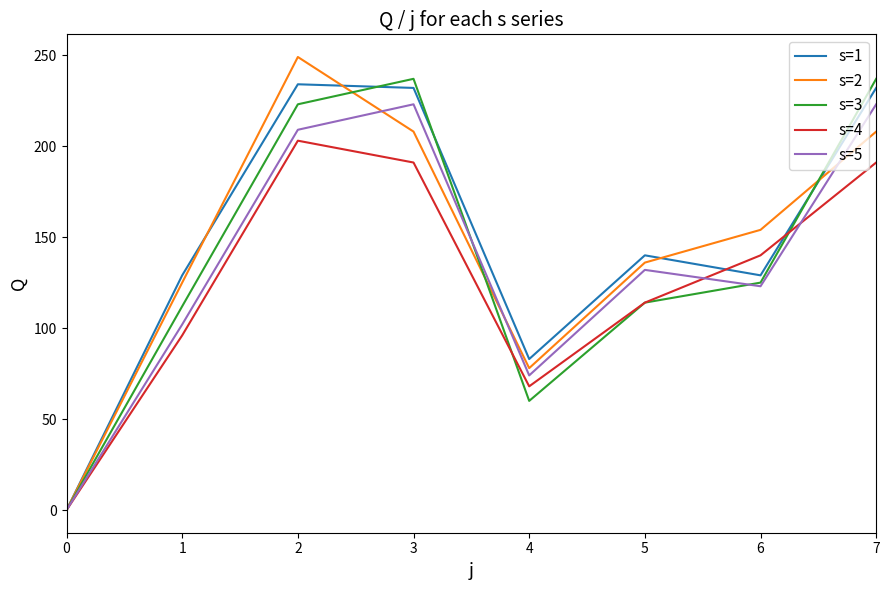

What is the greatest value displayed?

249